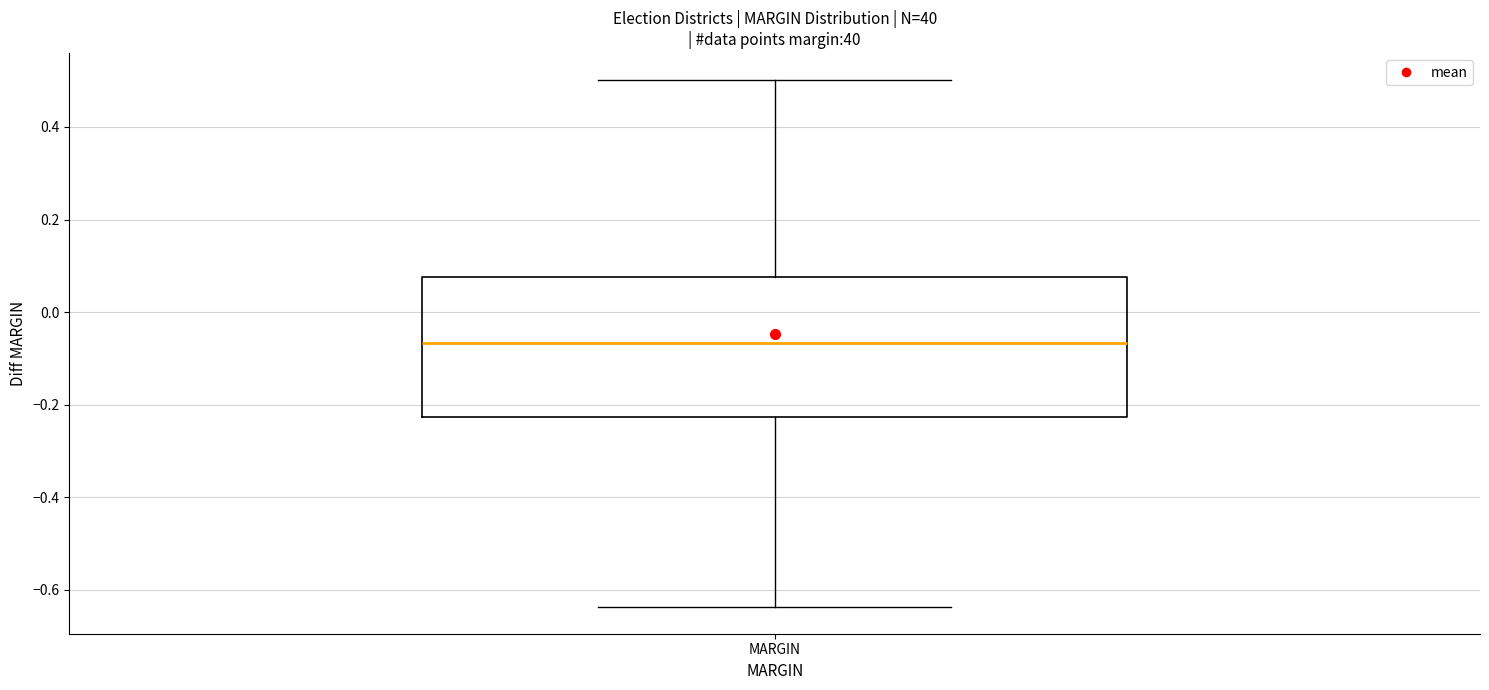

Read this box plot against the y-axis: the position of the median line, the range covered by the box, and the ends of both whiskers. The values are not printed on the chart, so give them approximately, as read against the axis.

median -0.06, box -0.22 to 0.08, whiskers -0.64 to 0.50